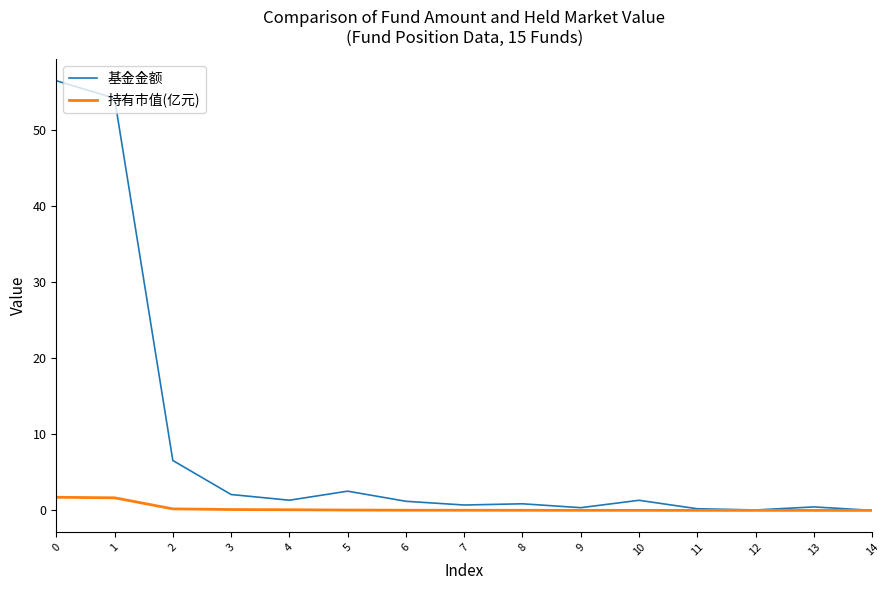

What are all the series names shown in the legend?

基金金额, 持有市值(亿元)